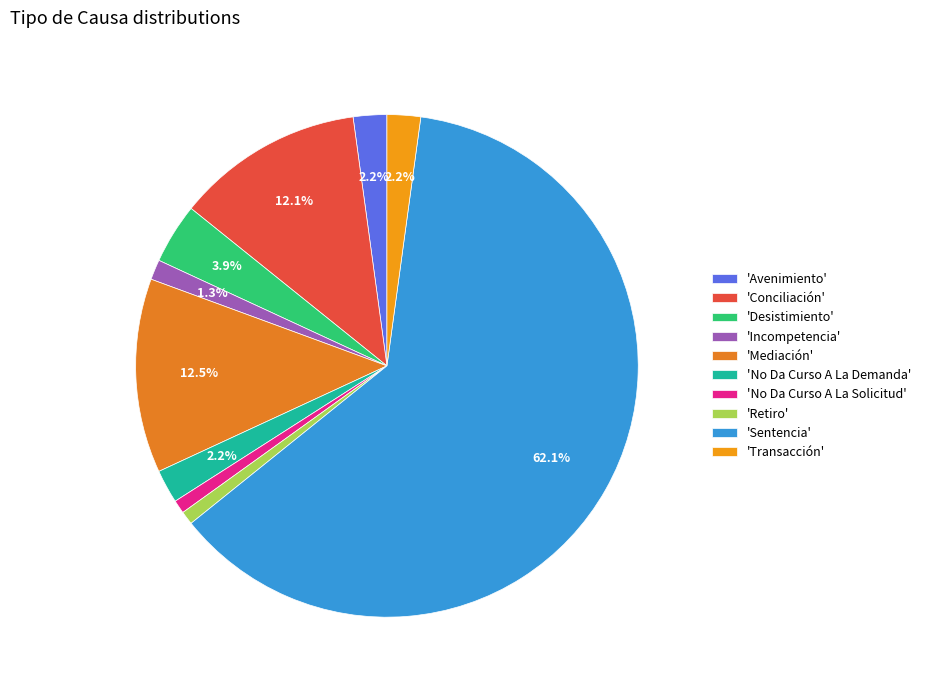

To the nearest percent, what is the average slice percentage?

10%